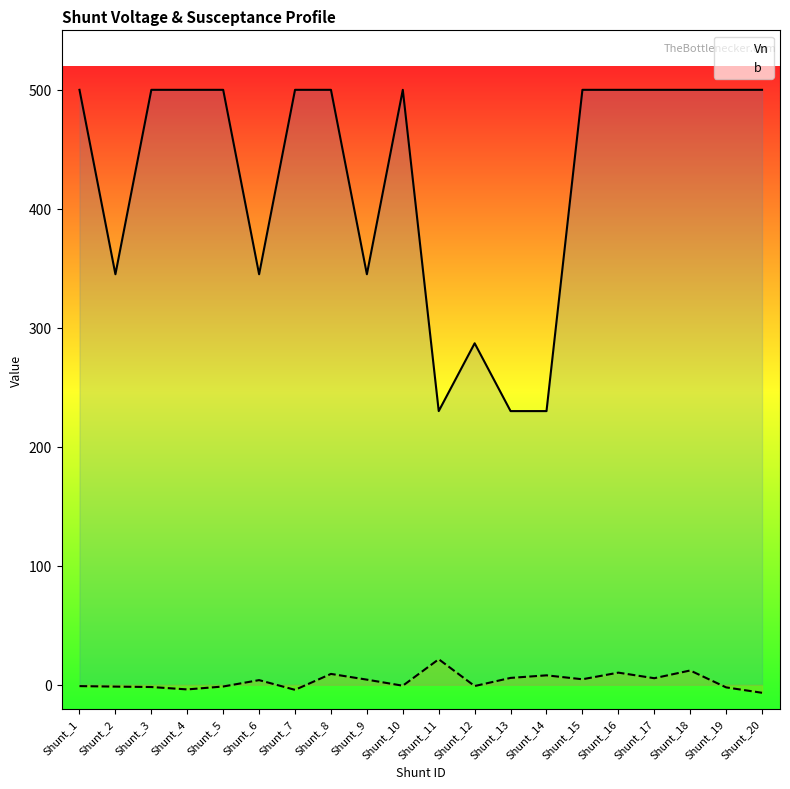

Where is Vn nearest to the value 365?

Shunt_2